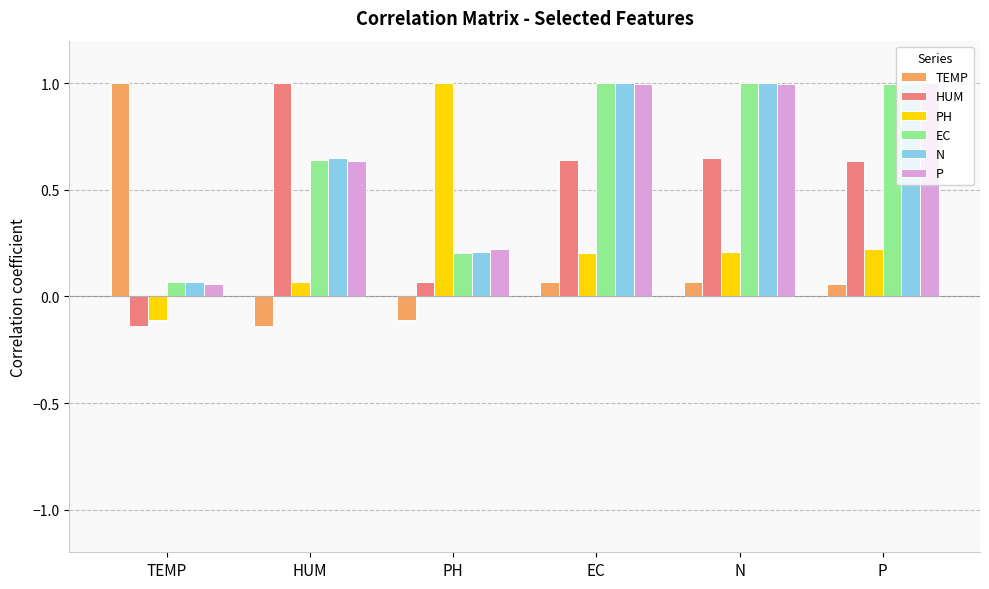

How many groups of bars are there?

6